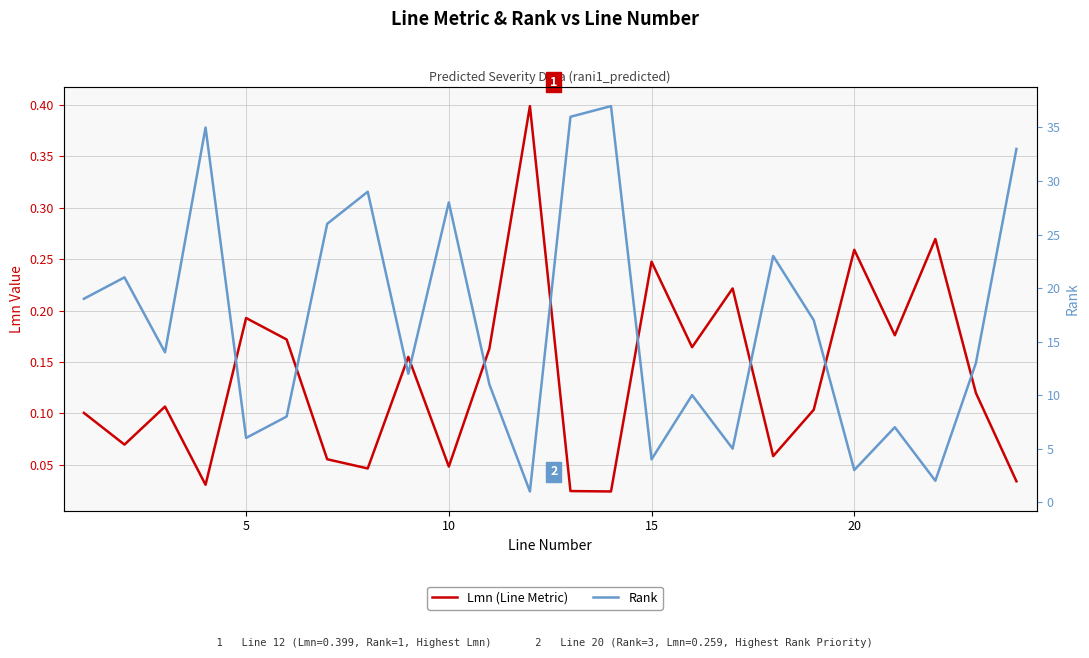

What is the difference between the maximum and minimum values in the Lmn (Line Metric) series?

0.4